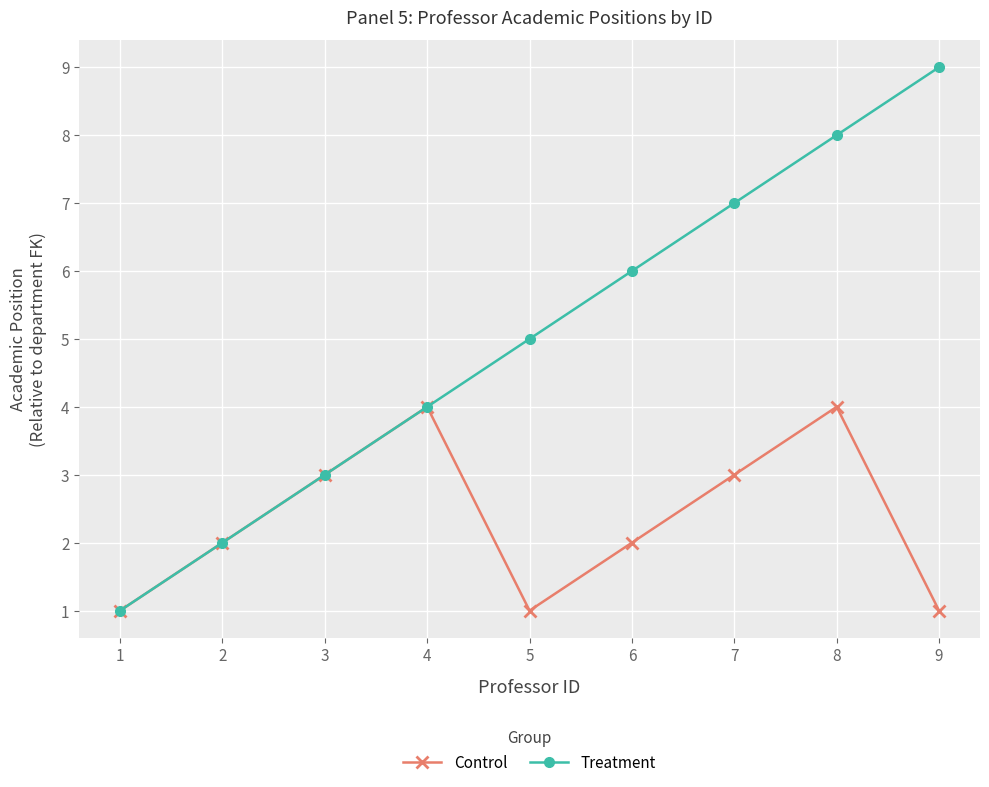

What are all the series names shown in the legend?

Control, Treatment